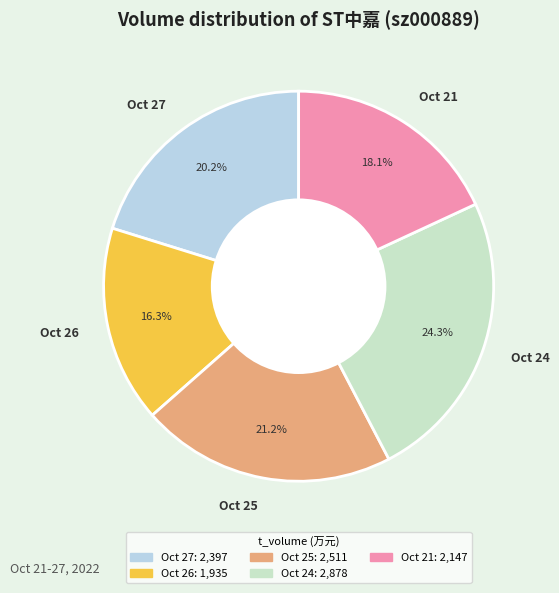

Count the number of slices in the pie.

5